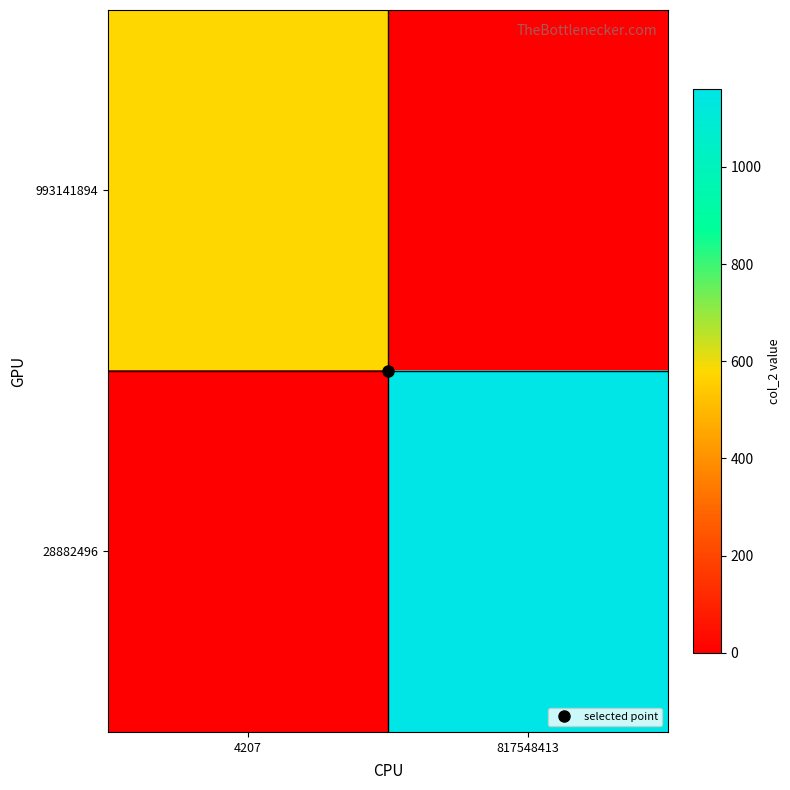

List the series in order of their overall mean, lowest first.

993141894, 28882496